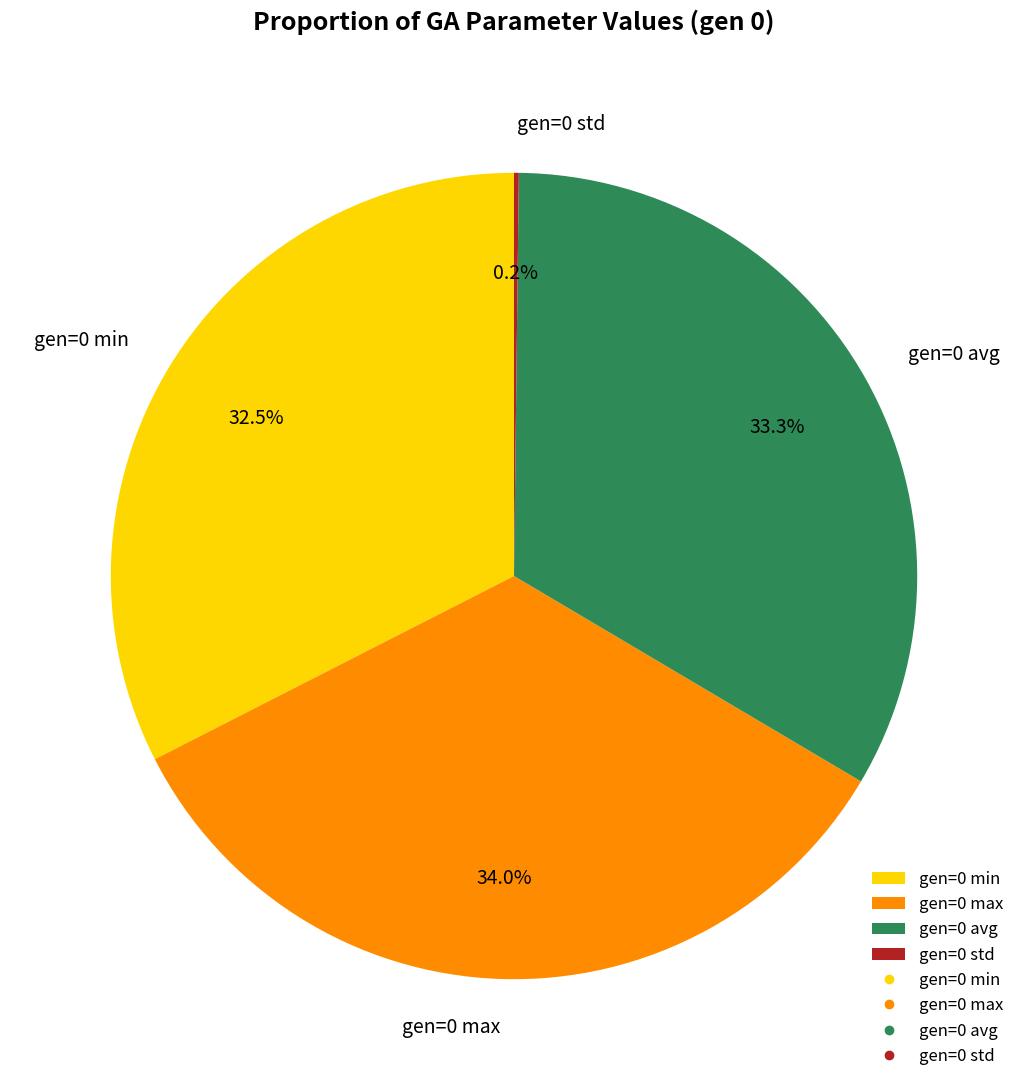

Which category has the biggest portion of the pie?

gen=0 max